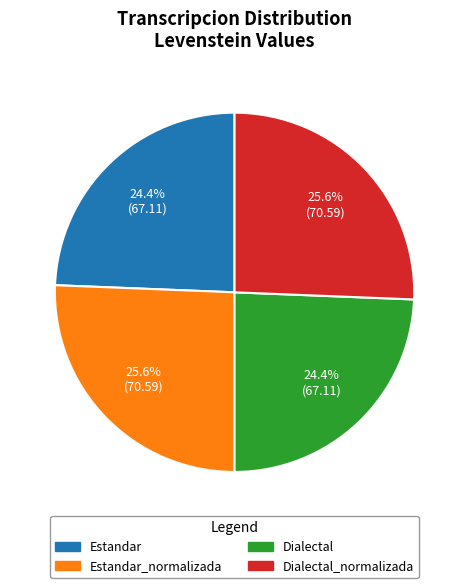

Does any single category account for the majority?

No